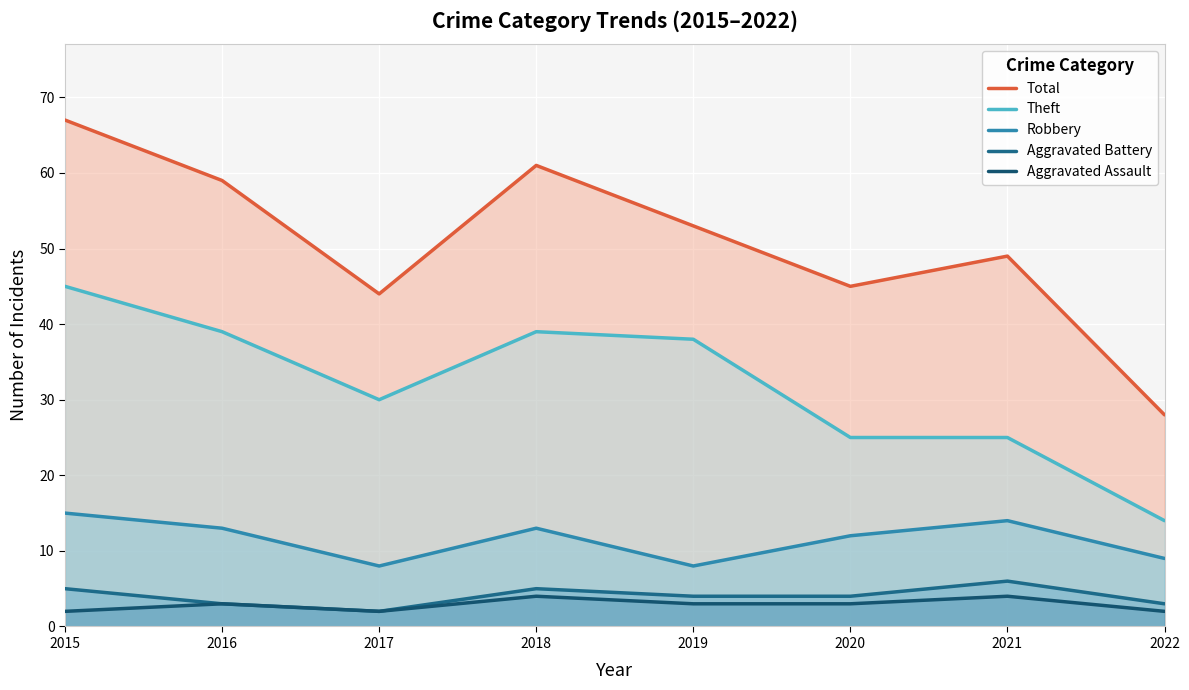

How many Robbery values are between 9 and 14?

5